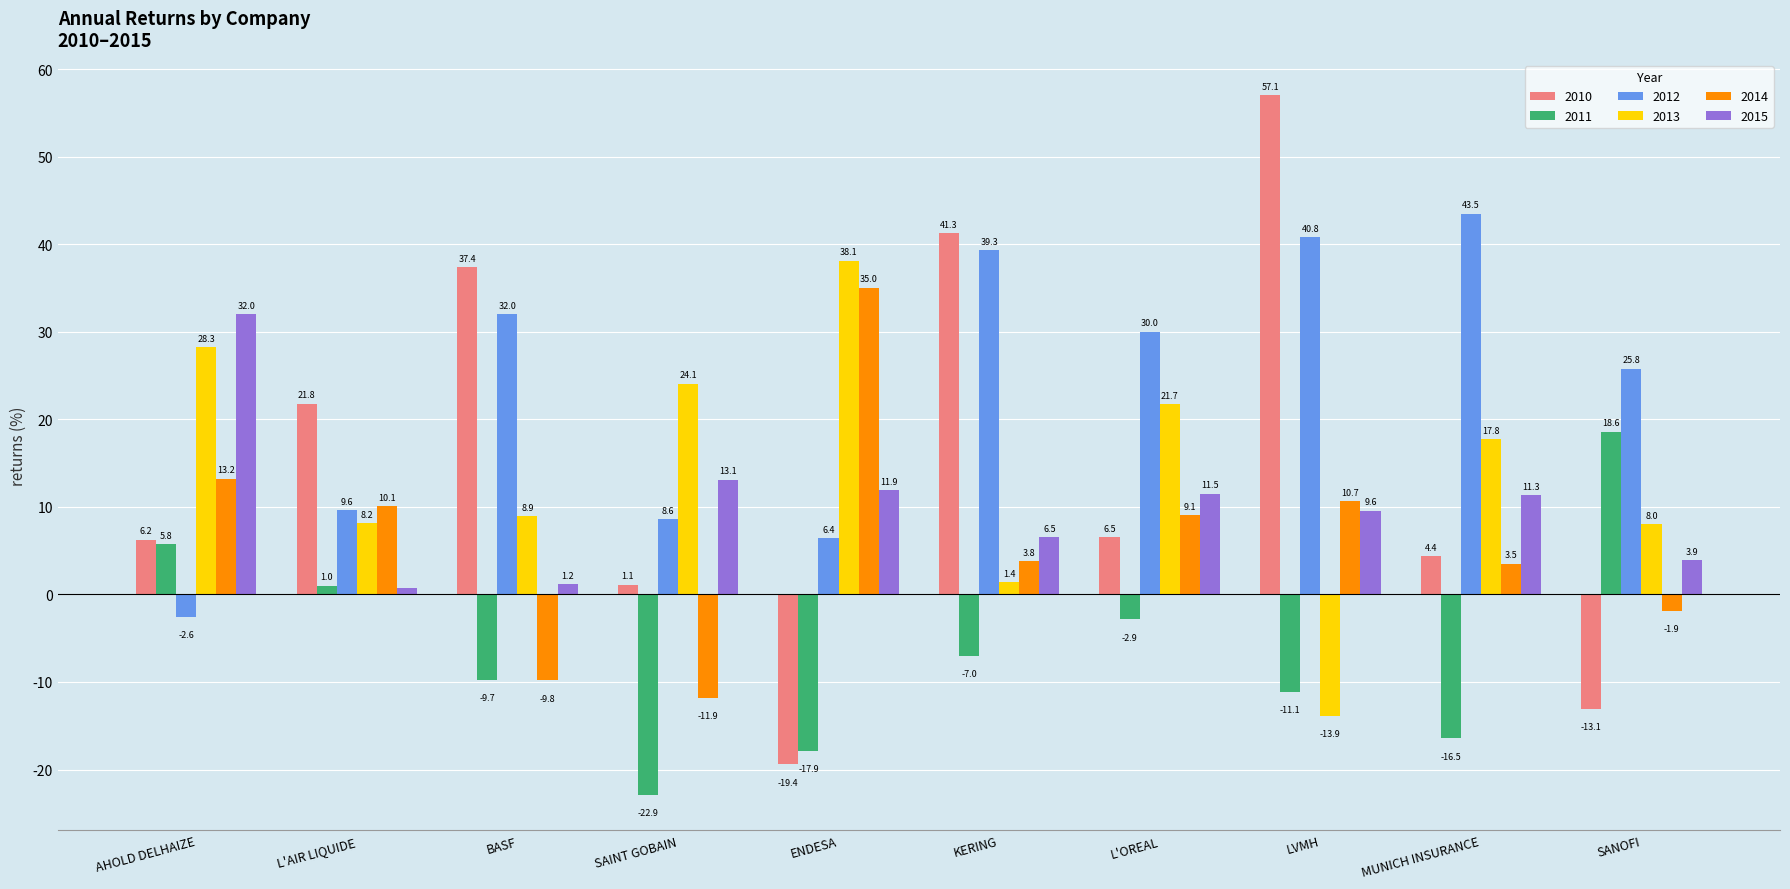

How many values in the 2011 series exceed -7?

4